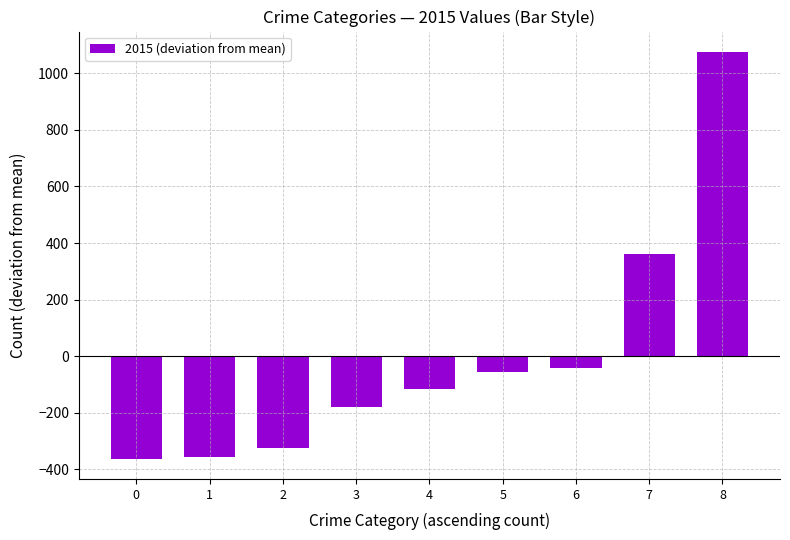

The chart shows a value of -362.8 at 0. True or false?

True